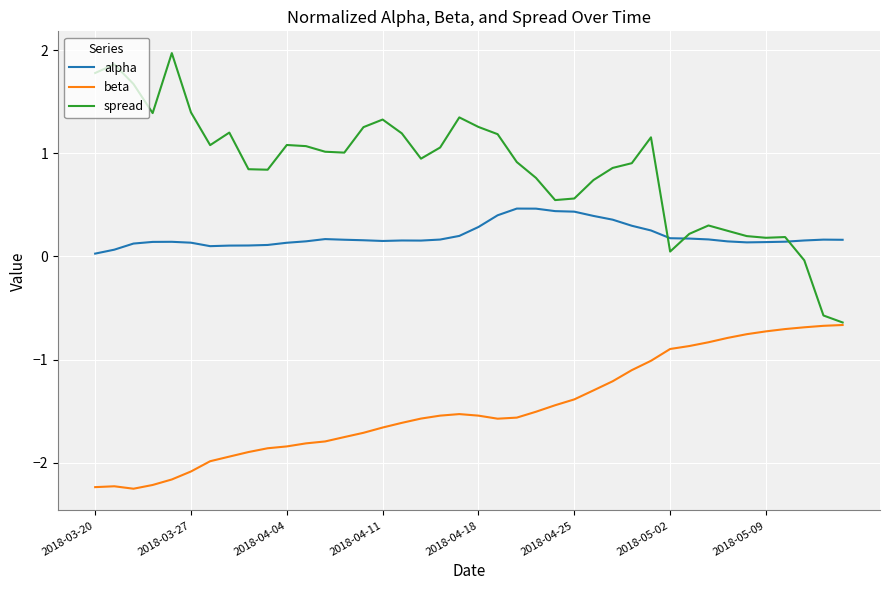

True or false: alpha and beta cross at least once.

False